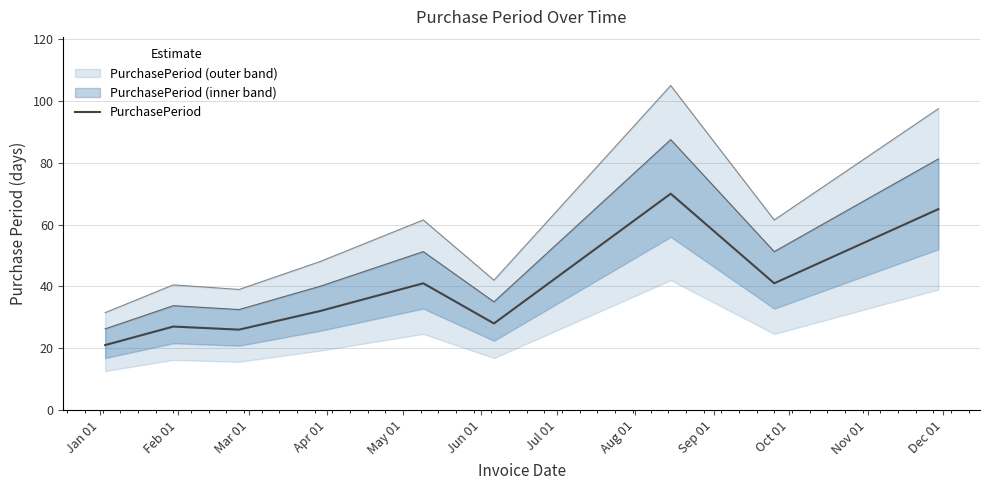

What is the minimum value for PurchasePeriod?

21